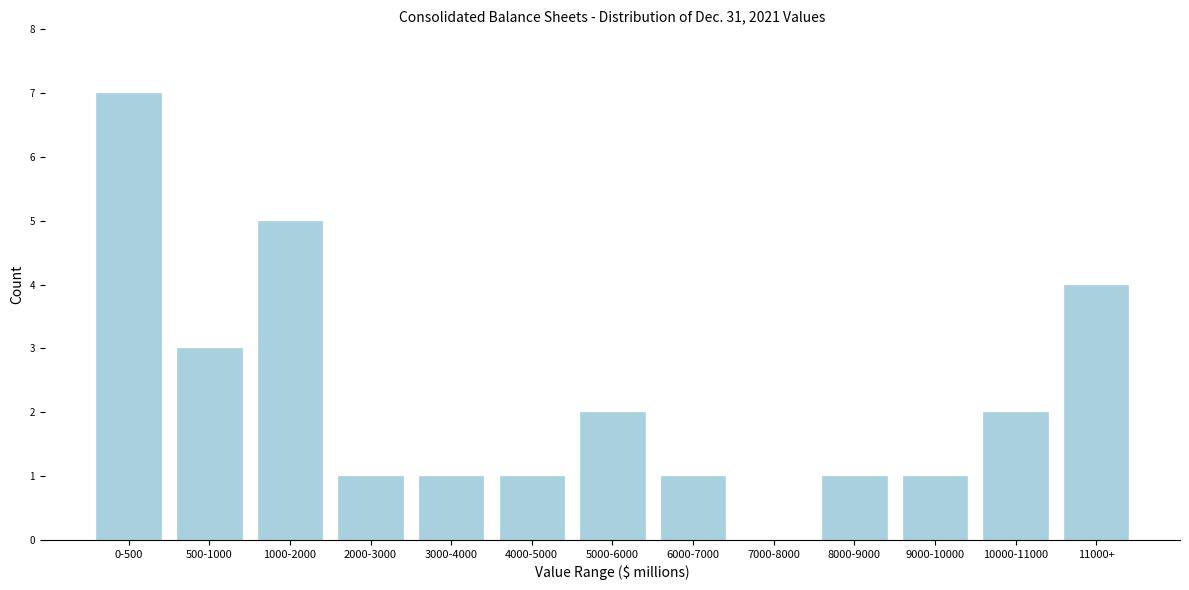

Reading right to left, transcribe all the data shown in this chart.

11000+=4	10000-11000=2	9000-10000=1	8000-9000=1	7000-8000=0	6000-7000=1	5000-6000=2	4000-5000=1	3000-4000=1	2000-3000=1	1000-2000=5	500-1000=3	0-500=7